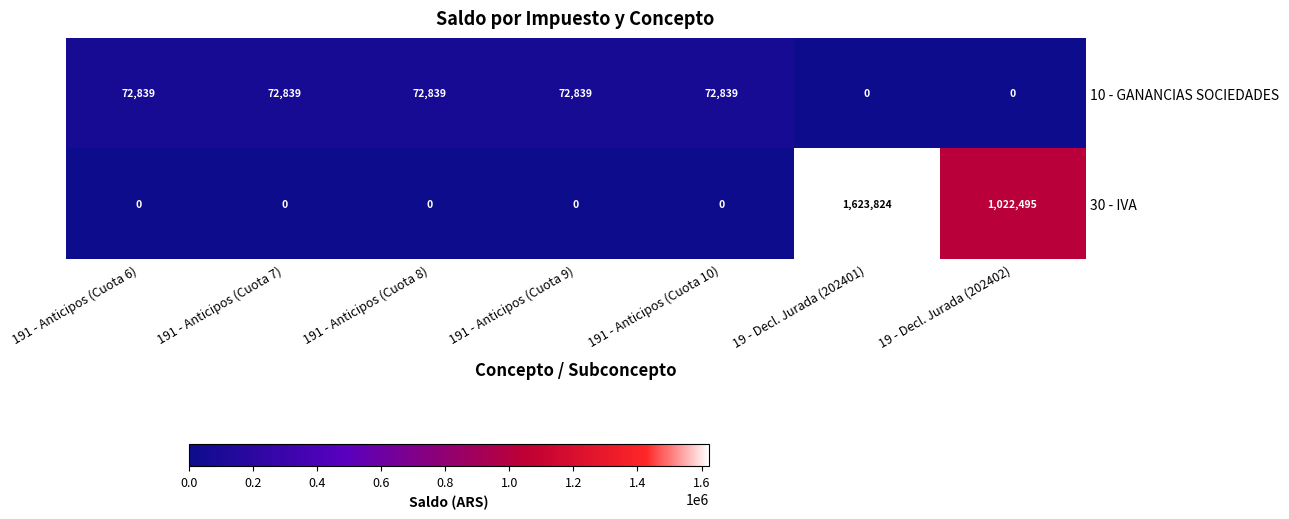

What is the spread (max minus min) of values at 191 - Anticipos (Cuota 8)?

72839